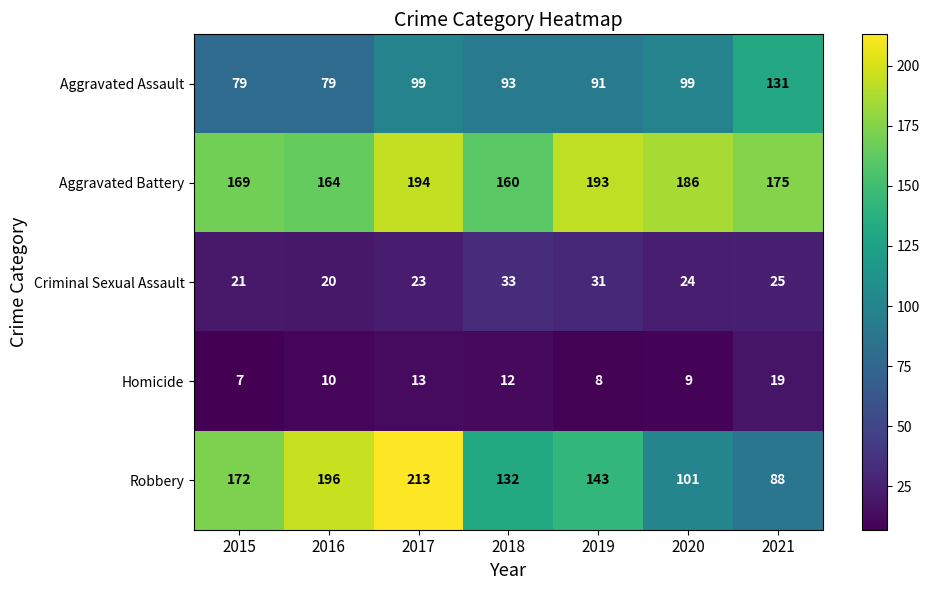

What is the sum of the Aggravated Assault values at 2020 and 2017?

198